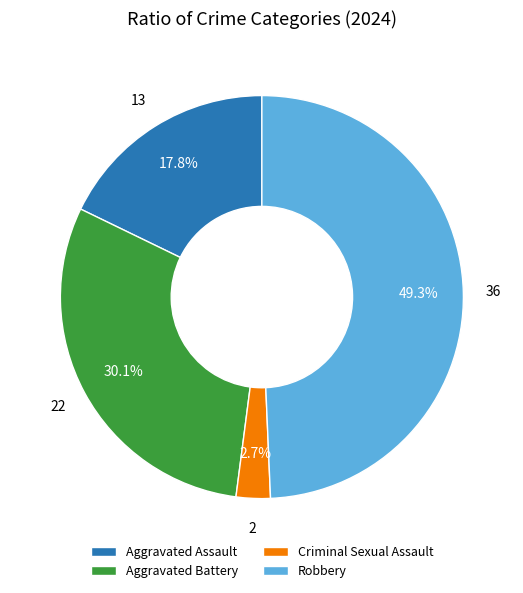

What is the smallest slice in the pie chart?

Criminal Sexual Assault